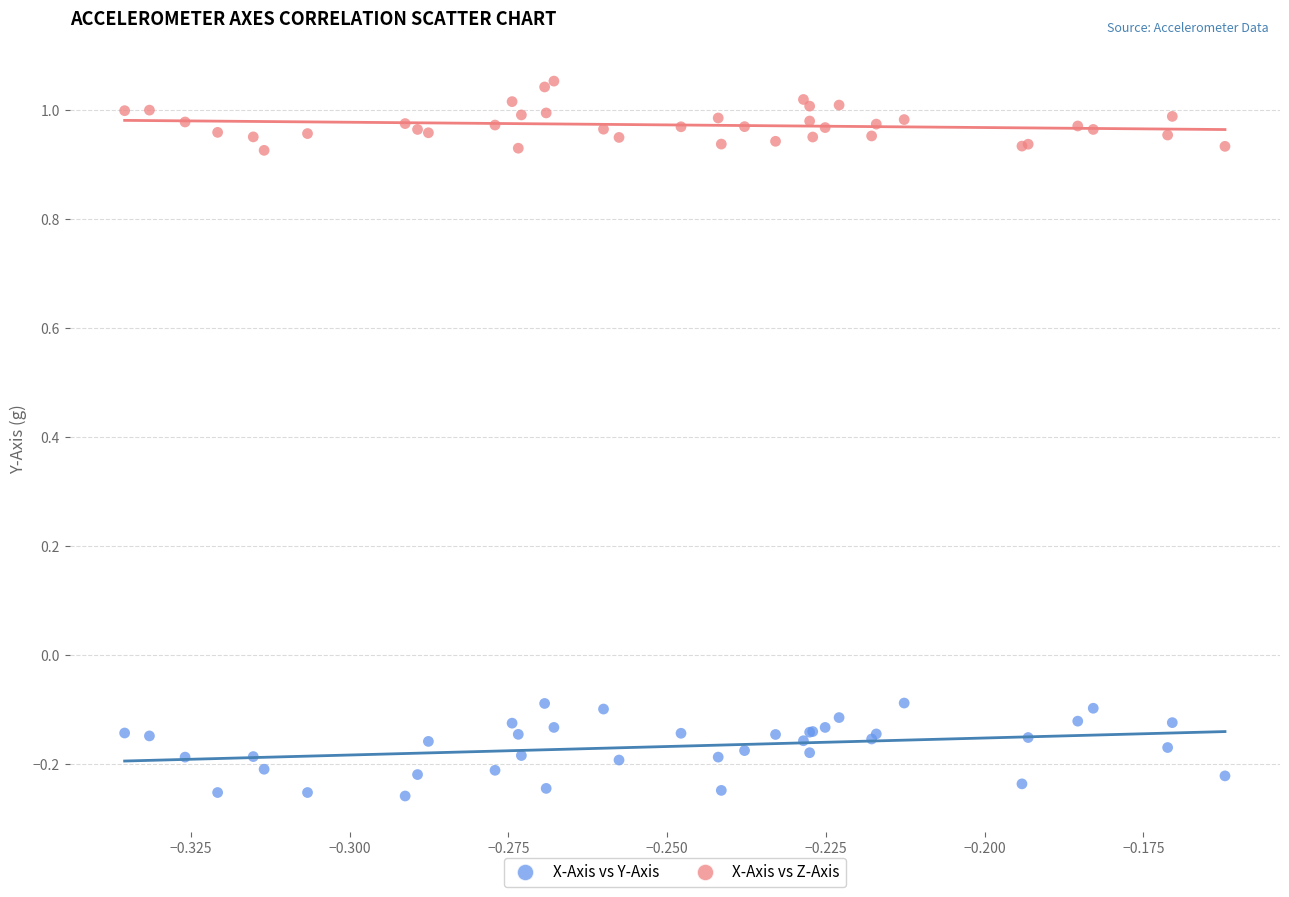

What are all the series names shown in the legend?

X-Axis vs Y-Axis, X-Axis vs Z-Axis